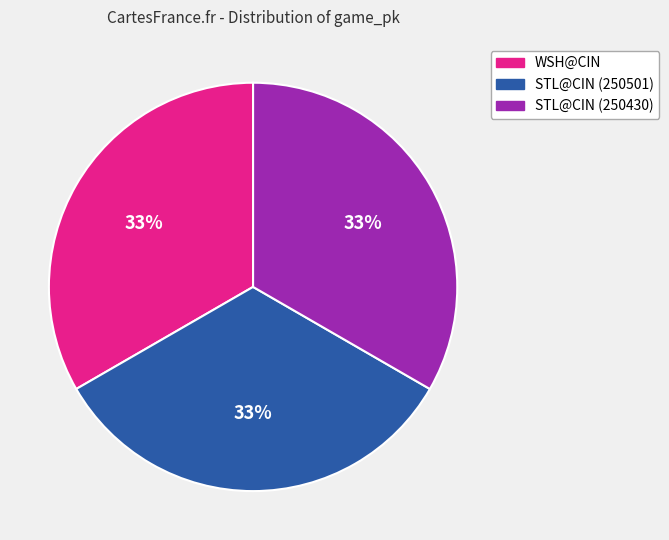

The WSH@CIN slice represents 33% of the pie. True or false?

True